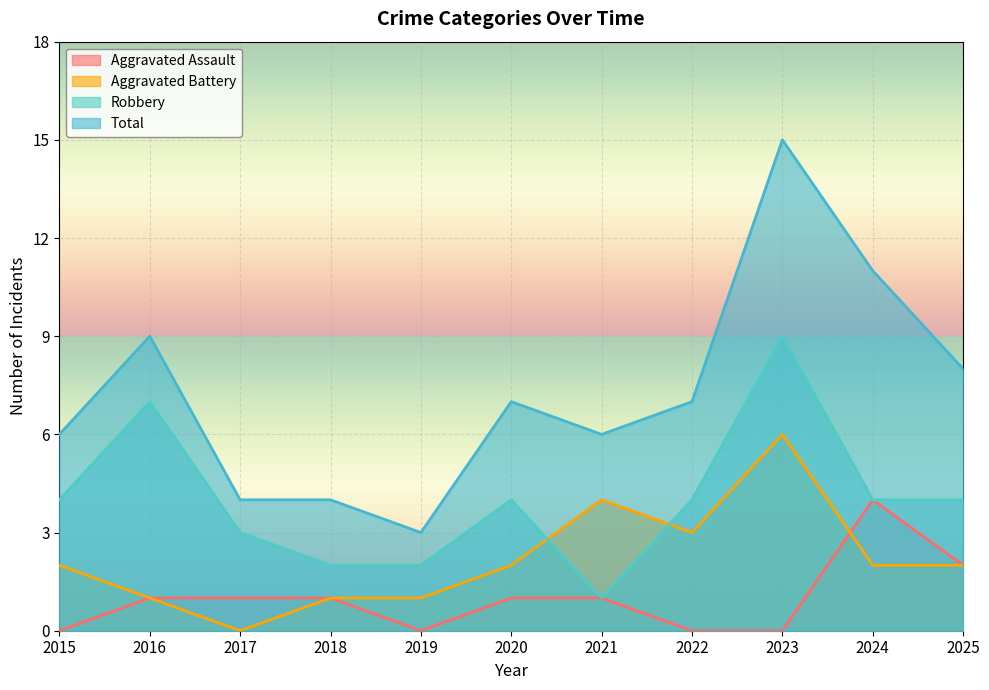

What are all the series names shown in the legend?

Aggravated Assault, Aggravated Battery, Robbery, Total